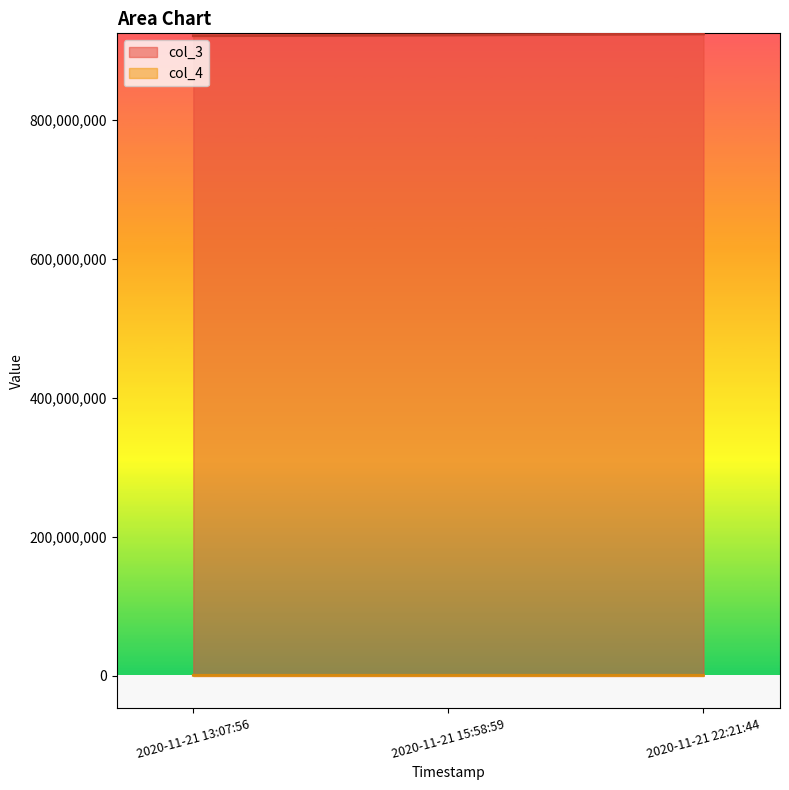

How many values in the col_4 series exceed 921596?

1